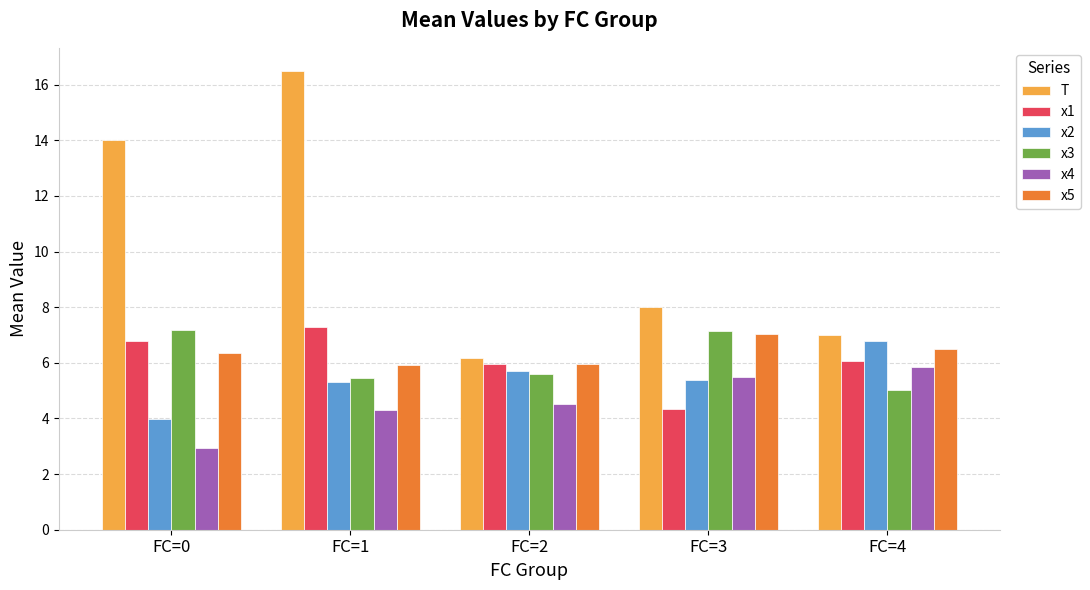

Between FC=1 and FC=3, which series saw the biggest shift?

T